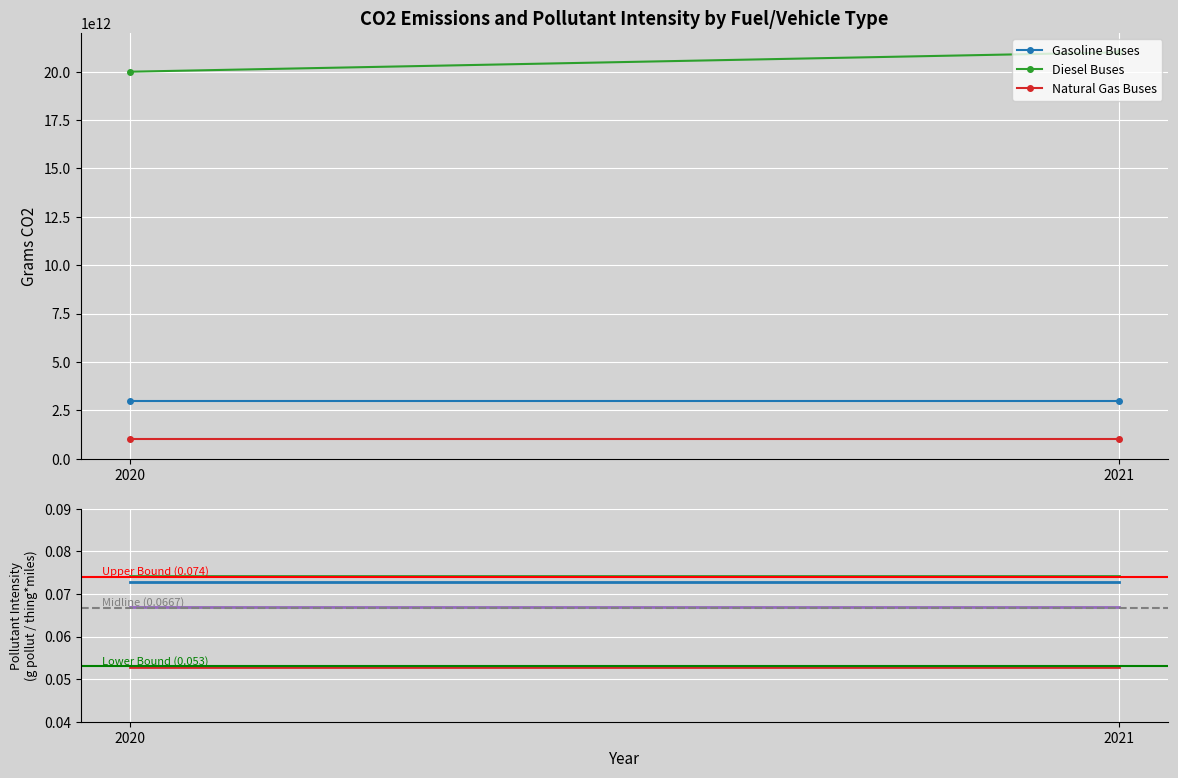

Which category has the lowest value across all series?

2020